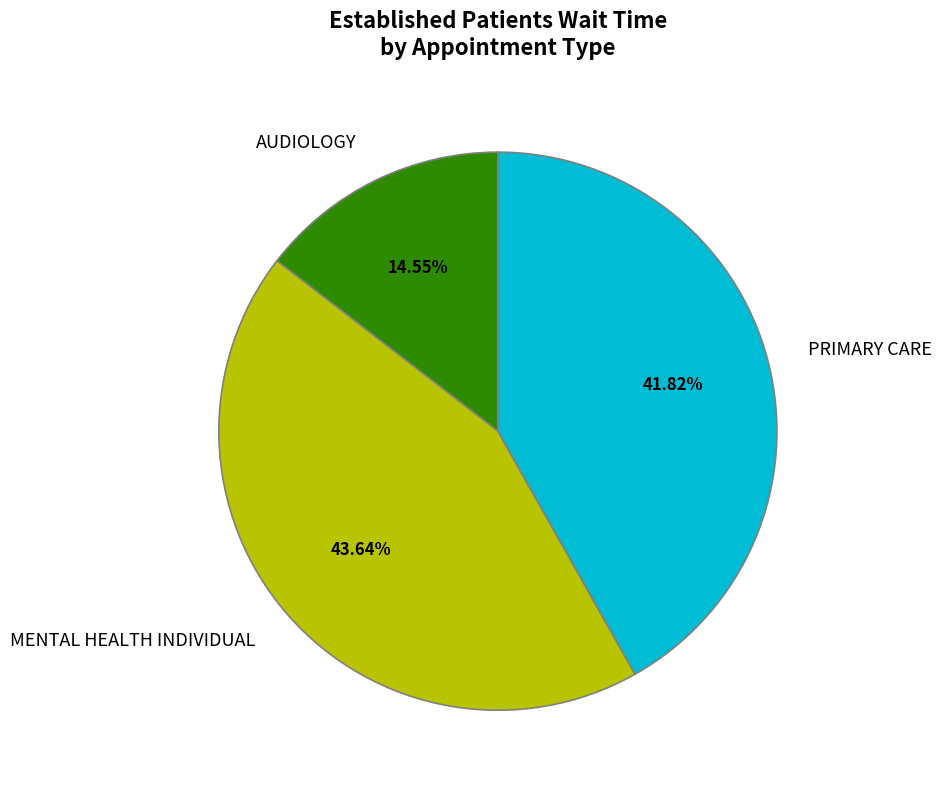

Between PRIMARY CARE and MENTAL HEALTH INDIVIDUAL, which is larger?

MENTAL HEALTH INDIVIDUAL